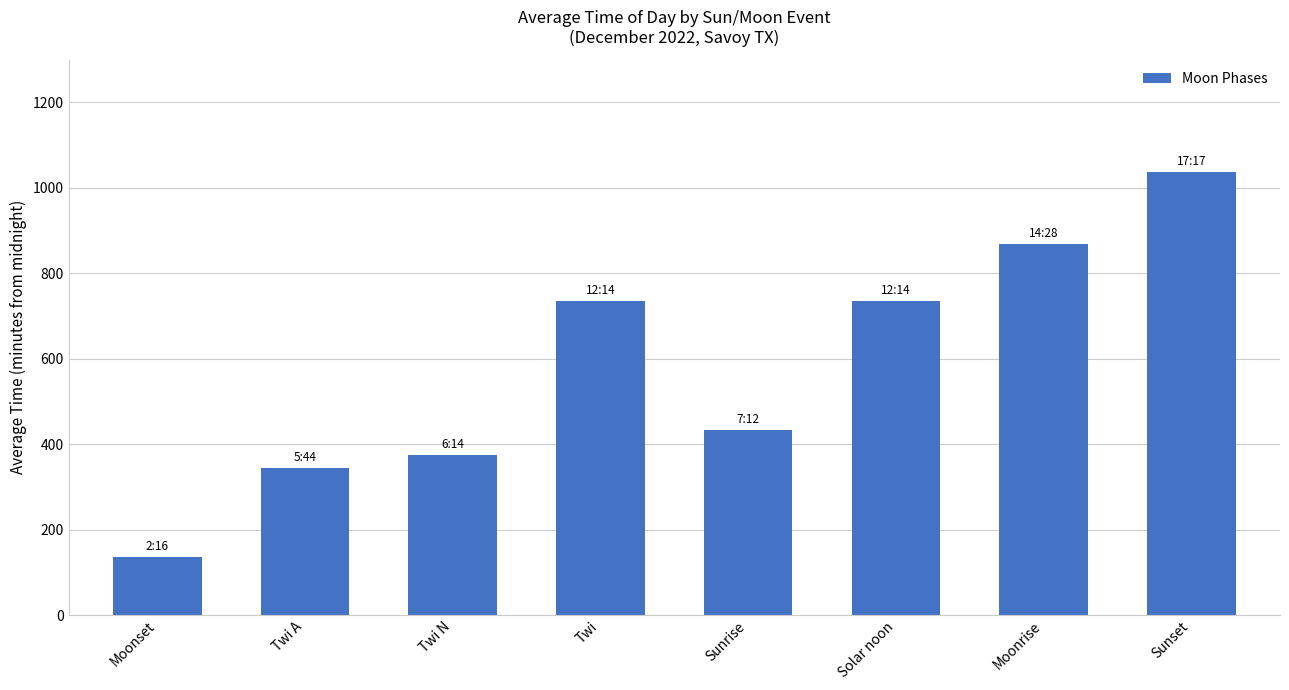

Are the bars horizontal?

No